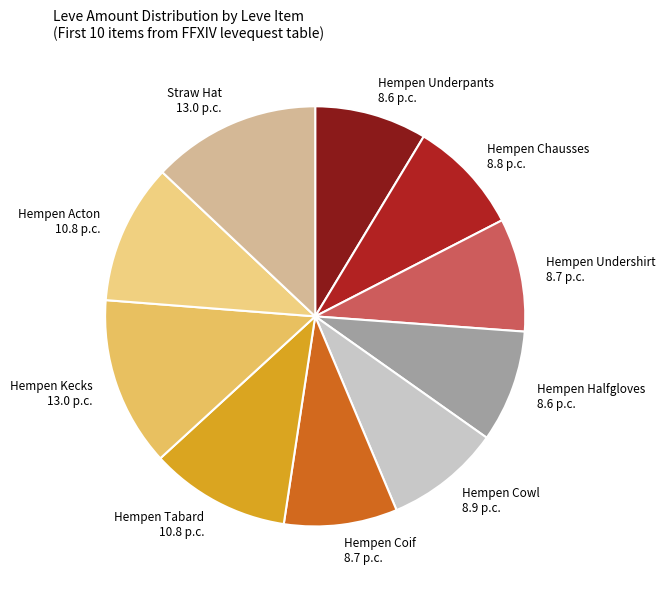

Is it true that Hempen Kecks is 21% of the pie?

False